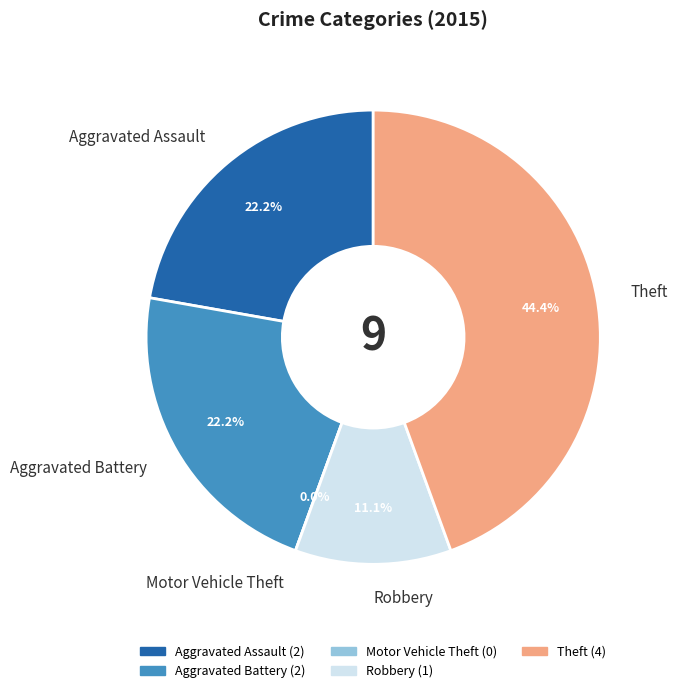

Rank the categories by value from lowest to highest.

Motor Vehicle Theft, Robbery, Aggravated Assault, Aggravated Battery, Theft